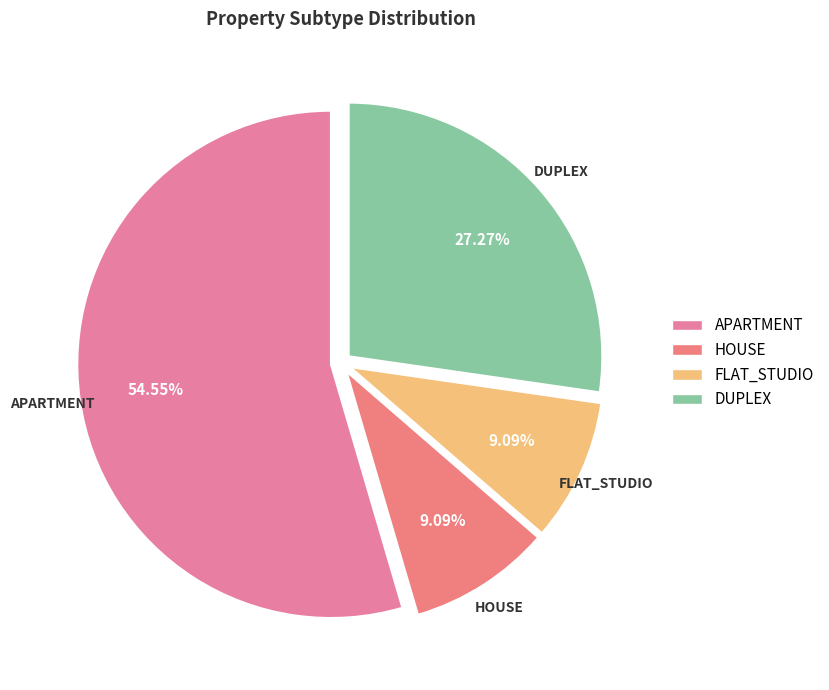

Which slice is the largest?

APARTMENT